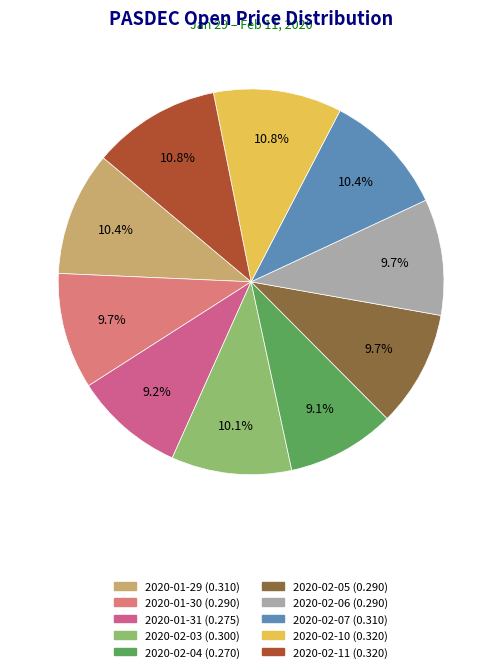

The 2020-02-03 slice represents 10% of the pie. True or false?

True